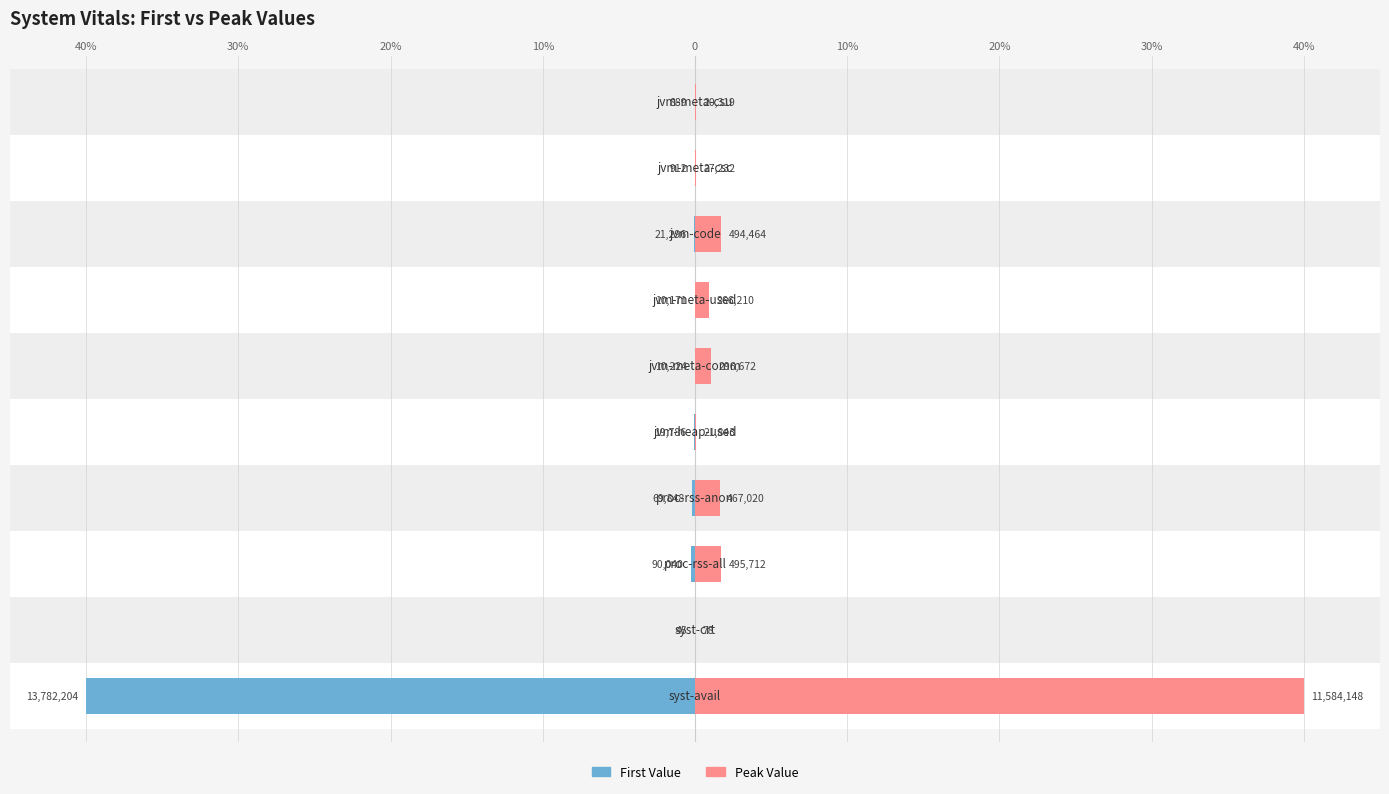

What is the difference between the maximum and minimum values in the Peak Value series?

40.0